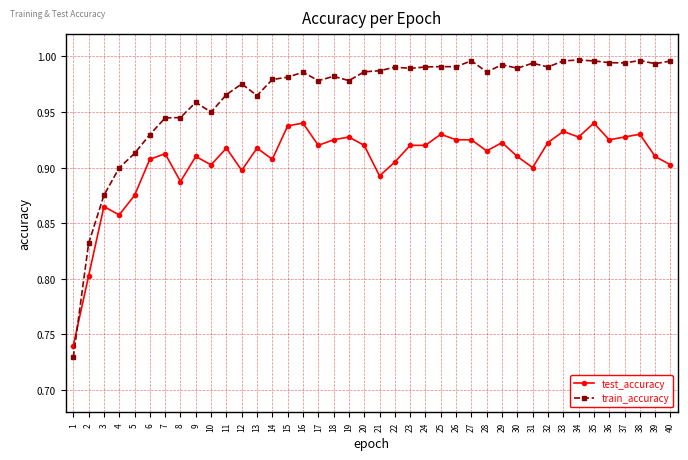

True or false: test_accuracy and train_accuracy cross at least once.

True